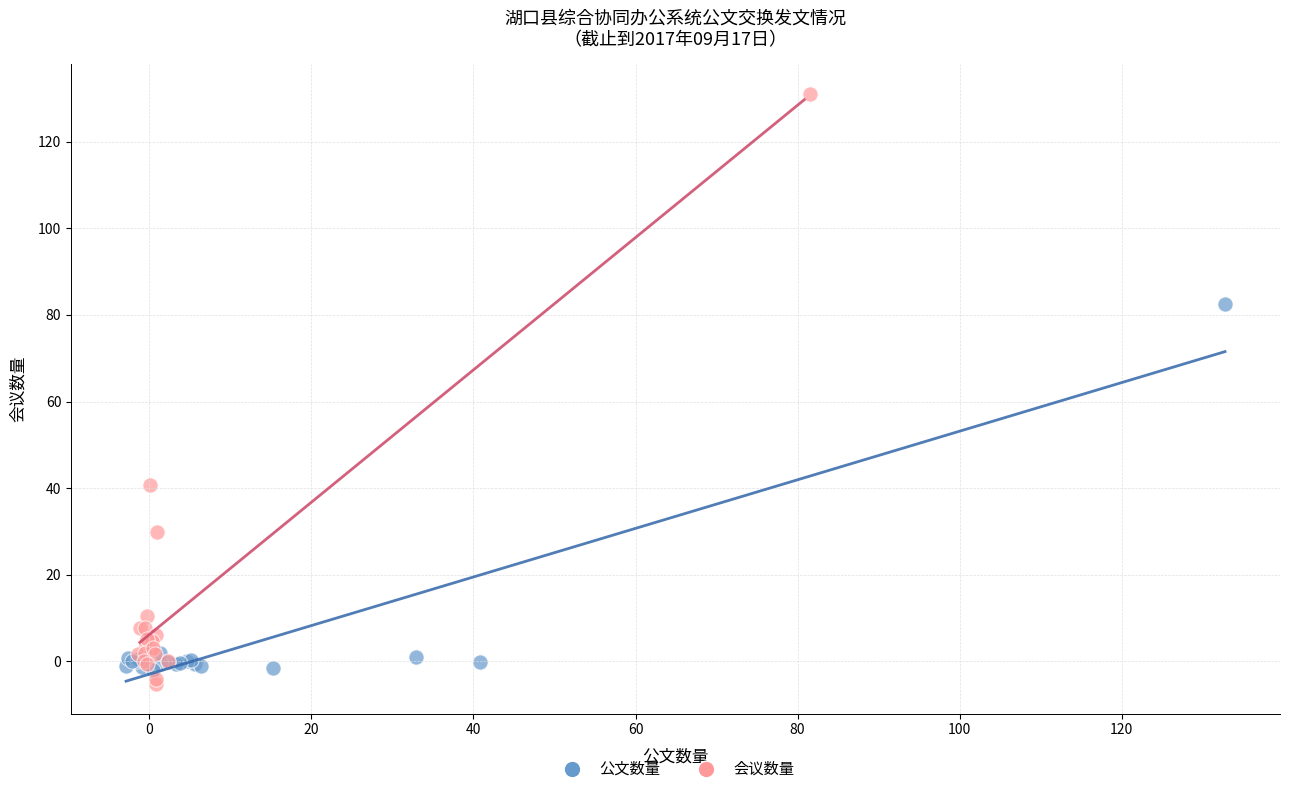

Which series has the largest Y range (max minus min)?

会议数量